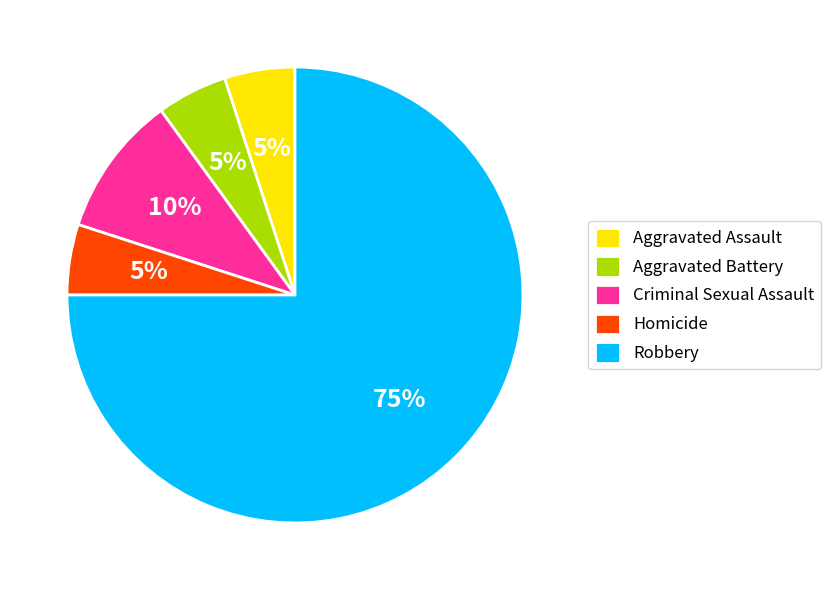

What is the majority slice?

Robbery